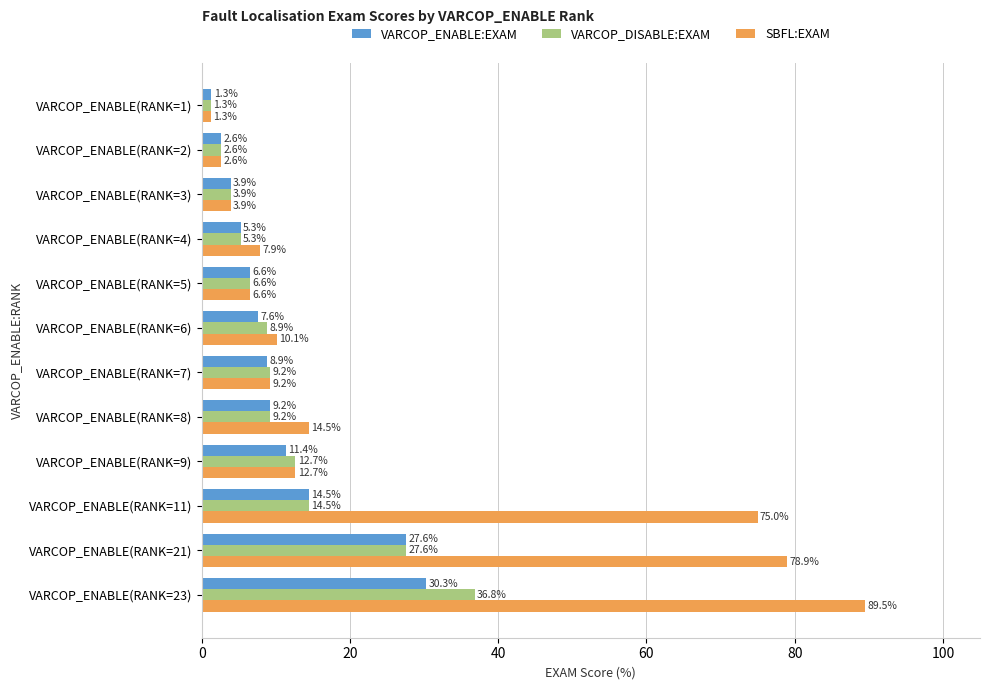

Is the value of VARCOP_DISABLE:EXAM at VARCOP_ENABLE(RANK=8) greater than the value of VARCOP_ENABLE:EXAM at VARCOP_ENABLE(RANK=4)?

Yes